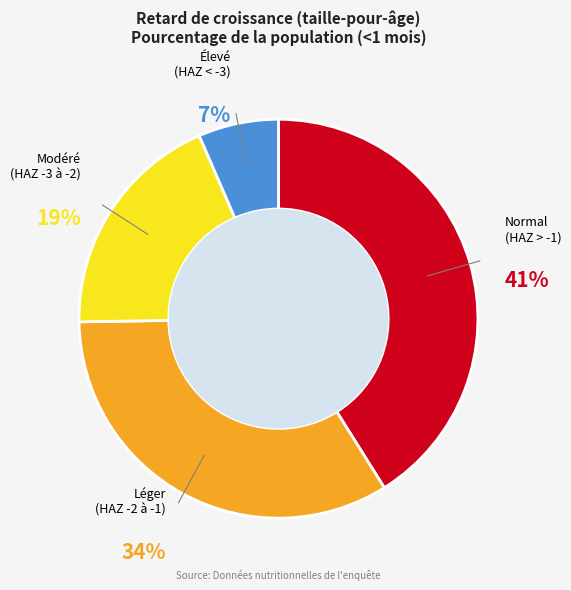

Is there a majority slice in this chart?

No